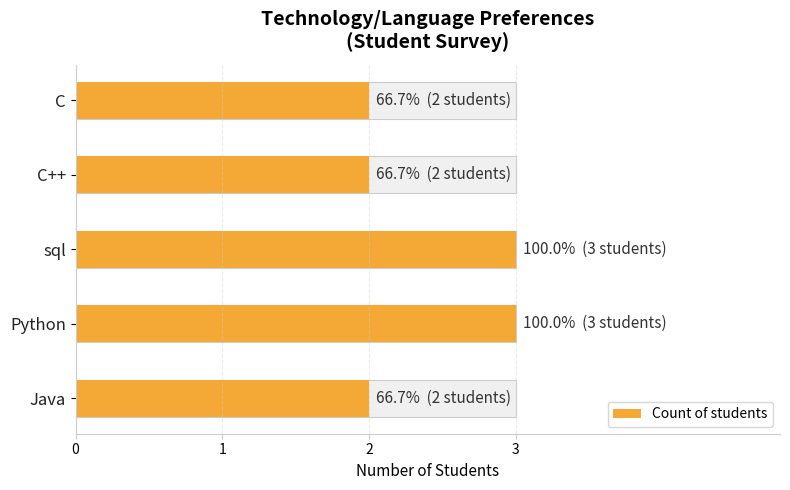

What is the difference between the values at 1 and 0?

1